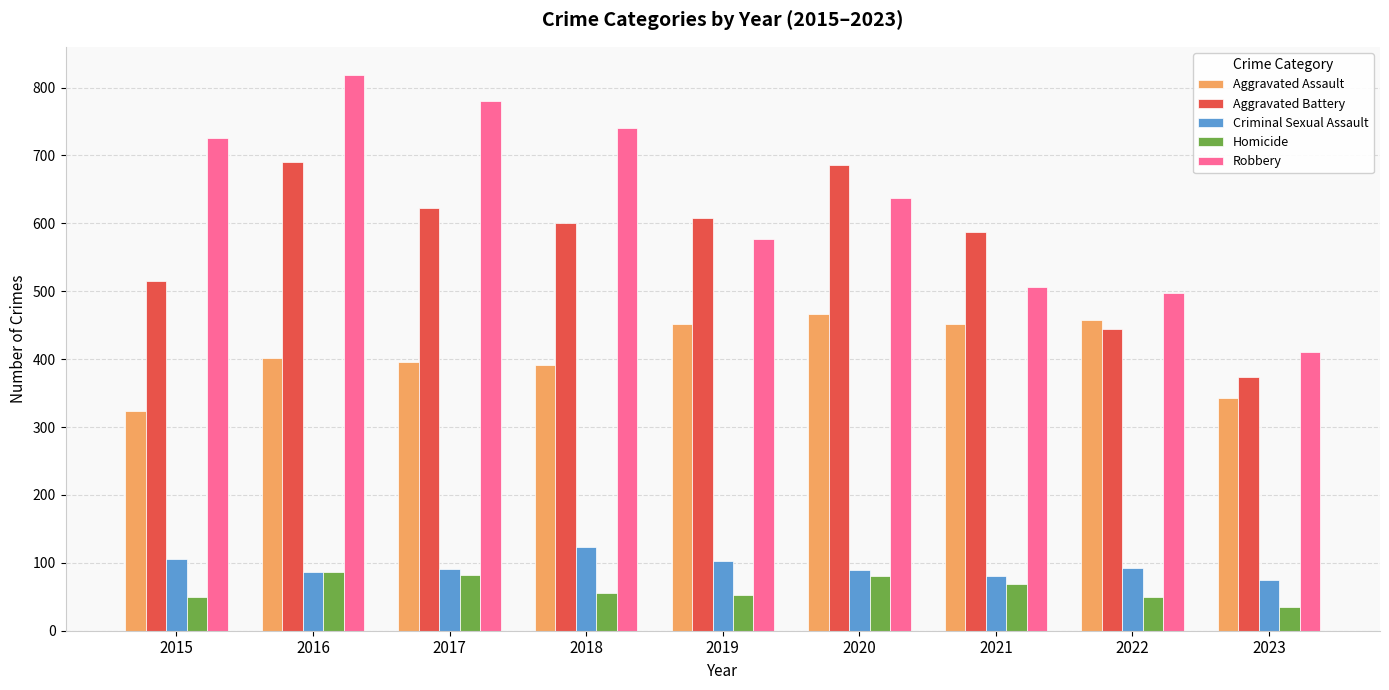

List the series in order of their peak value, lowest first.

Homicide, Criminal Sexual Assault, Aggravated Assault, Aggravated Battery, Robbery